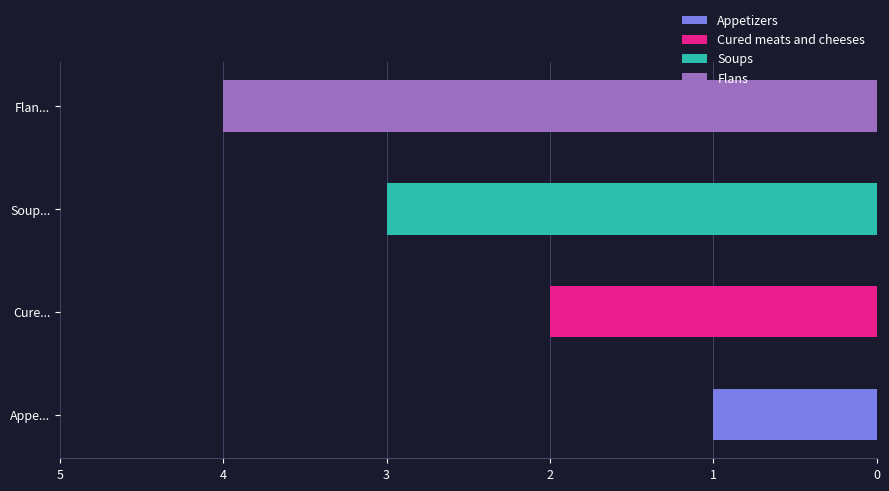

True or false: the data shows 0 at Appetizers.

False